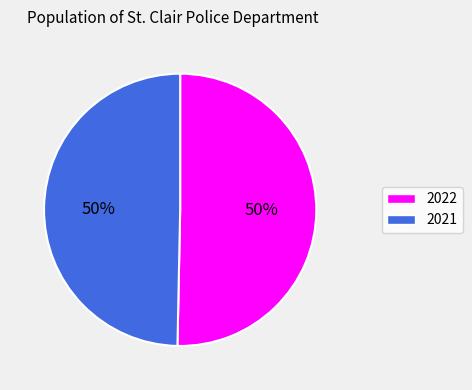

Which has a higher value, 2022 or 2021?

2022